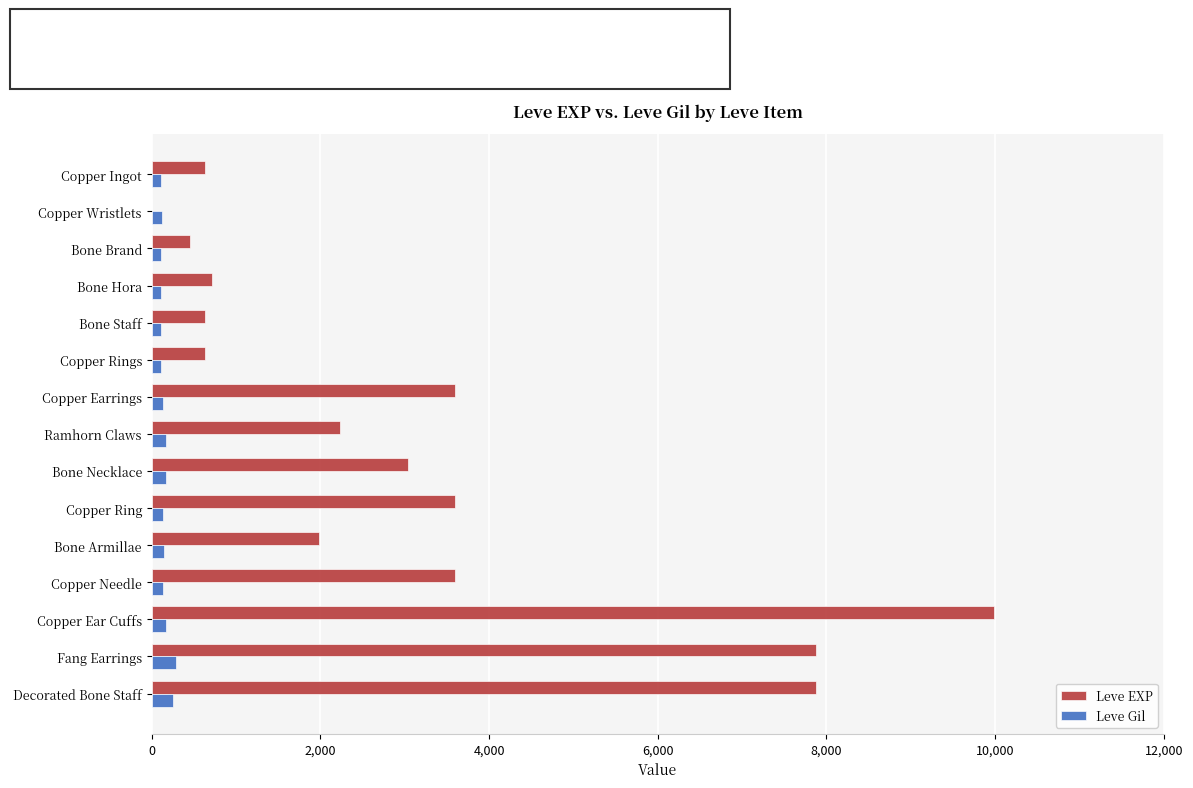

Which series changed the most between Copper Earrings and Bone Armillae?

Leve EXP